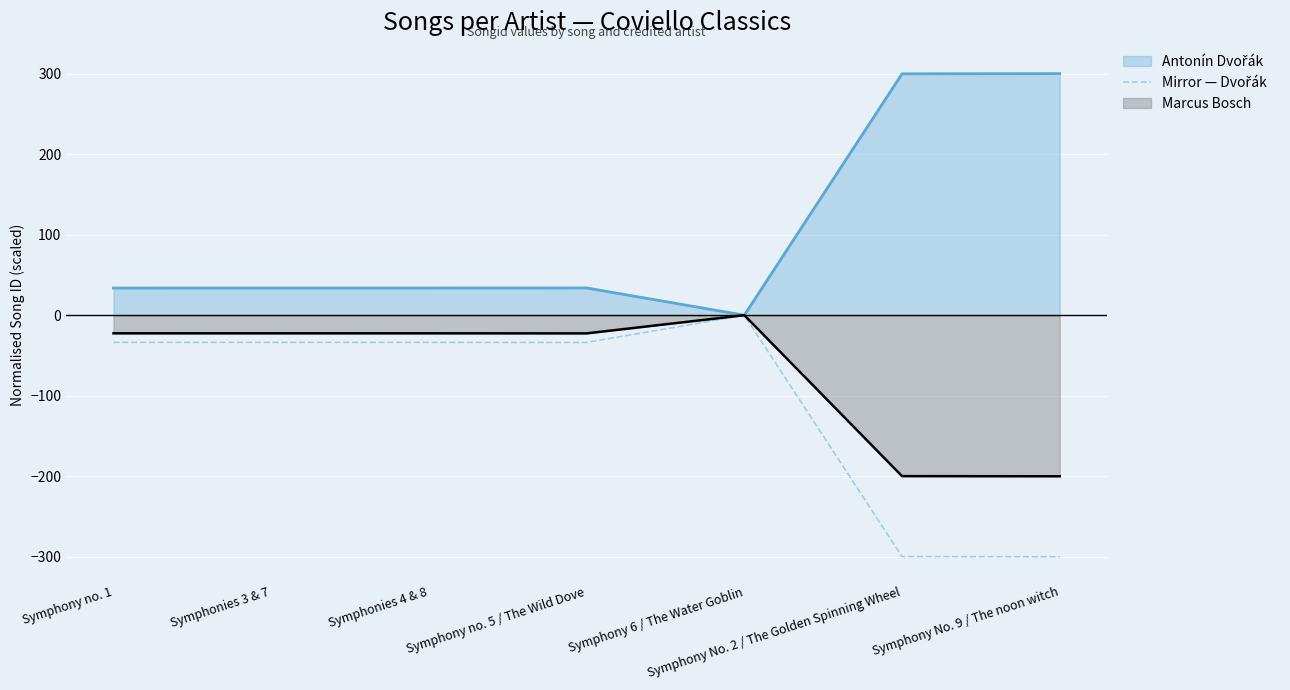

Reading left to right, transcribe all the data shown in this chart.

Symphony no. 1=-33.7	Symphonies 3 & 7=-33.7	Symphonies 4 & 8=-33.7	Symphony no. 5 / The Wild Dove=-33.8	Symphony 6 / The Water Goblin=-0.0	Symphony No. 2 / The Golden Spinning Wheel=-299.7	Symphony No. 9 / The noon witch=-300.0